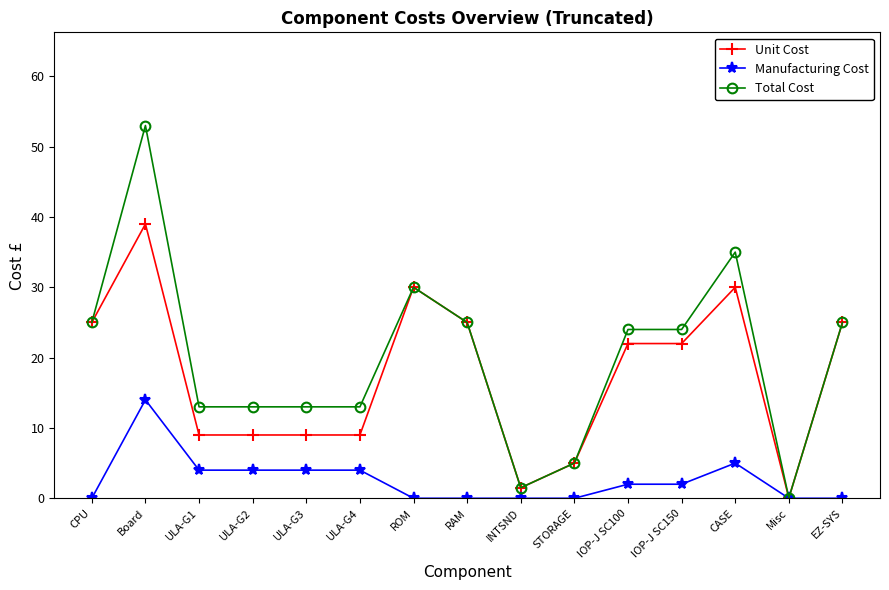

At which label does Total Cost reach its minimum?

Misc